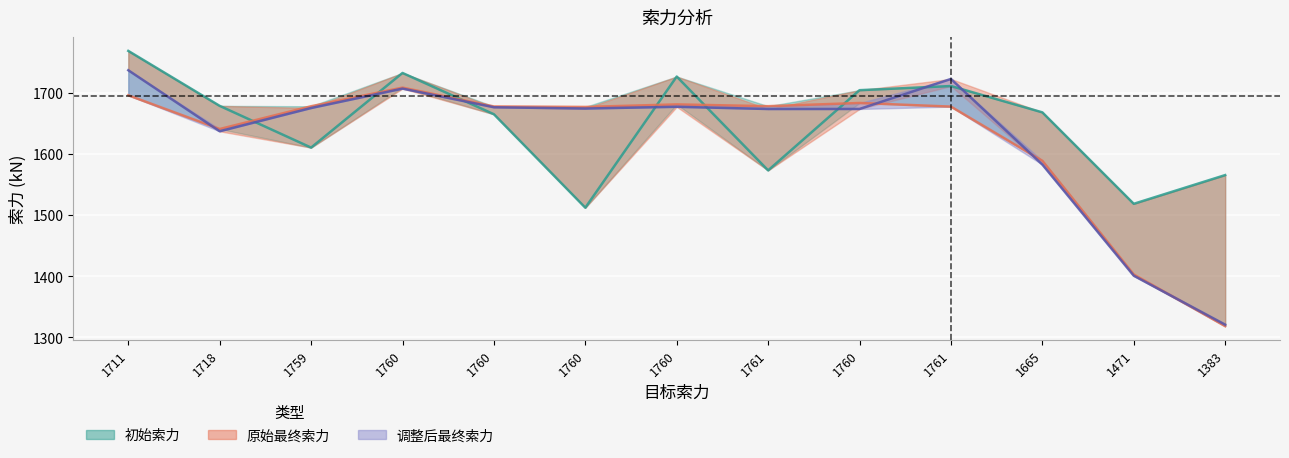

Is the value of 原始最终索力 at 1471 greater than the value of 初始索力 at 1760?

No